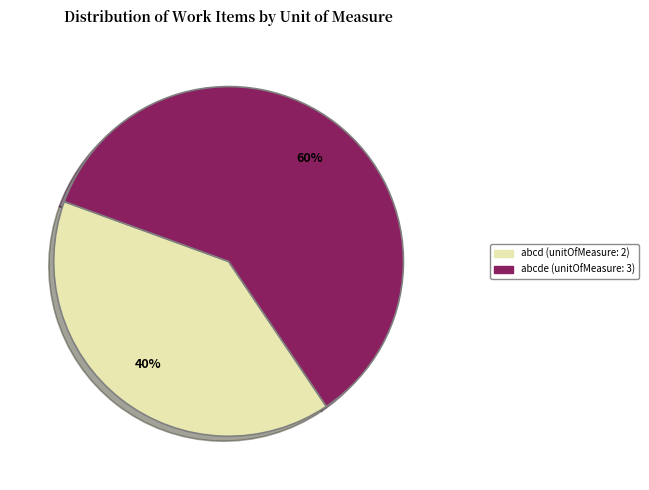

Is there a majority slice in this chart?

Yes